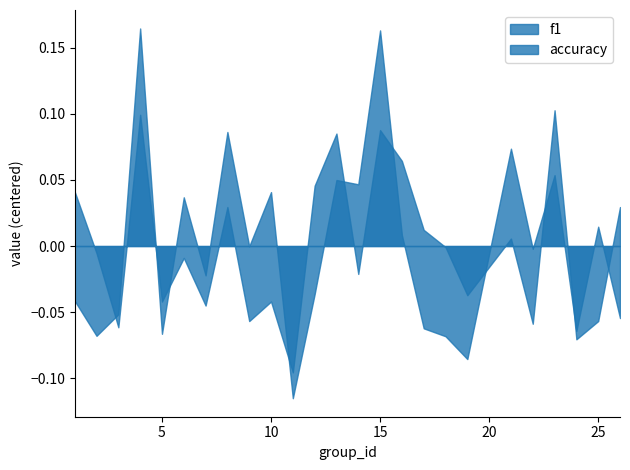

True or false: f1 and accuracy intersect in this chart.

True